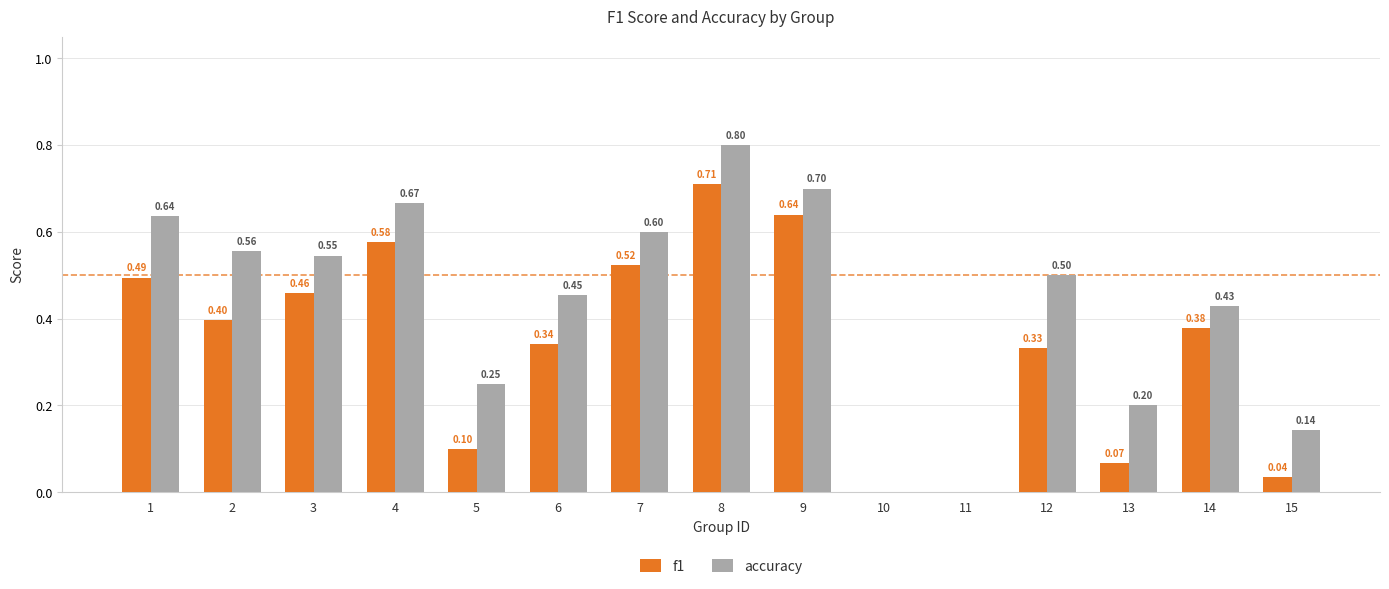

Which series has the largest total across all categories?

accuracy